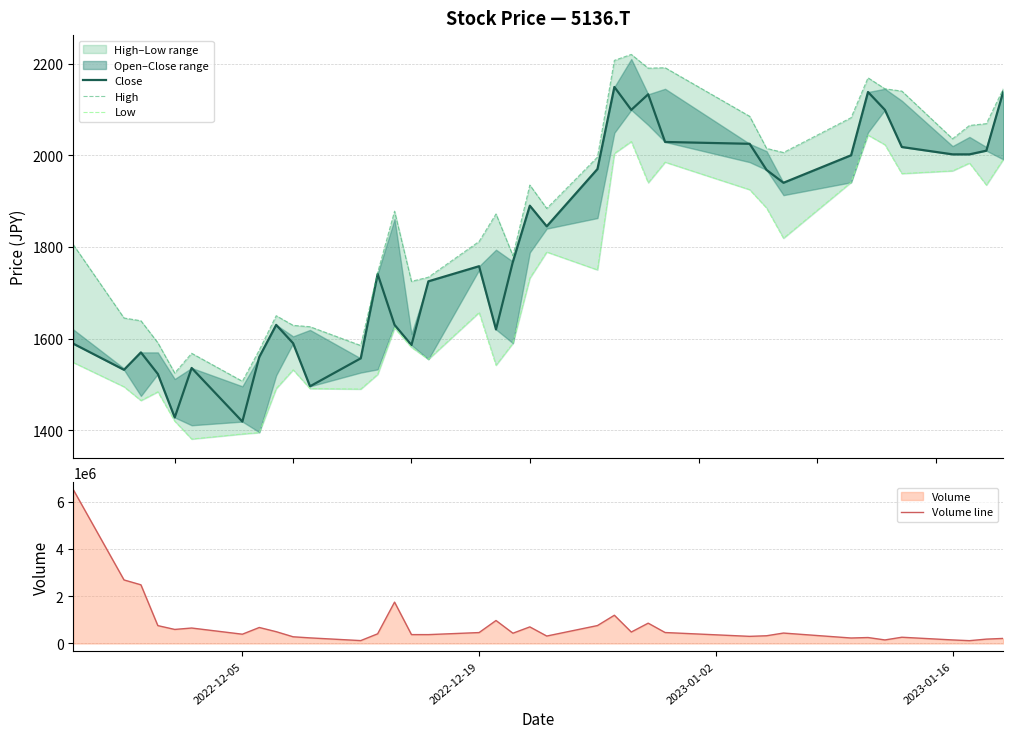

True or false: High and Volume line intersect in this chart.

False